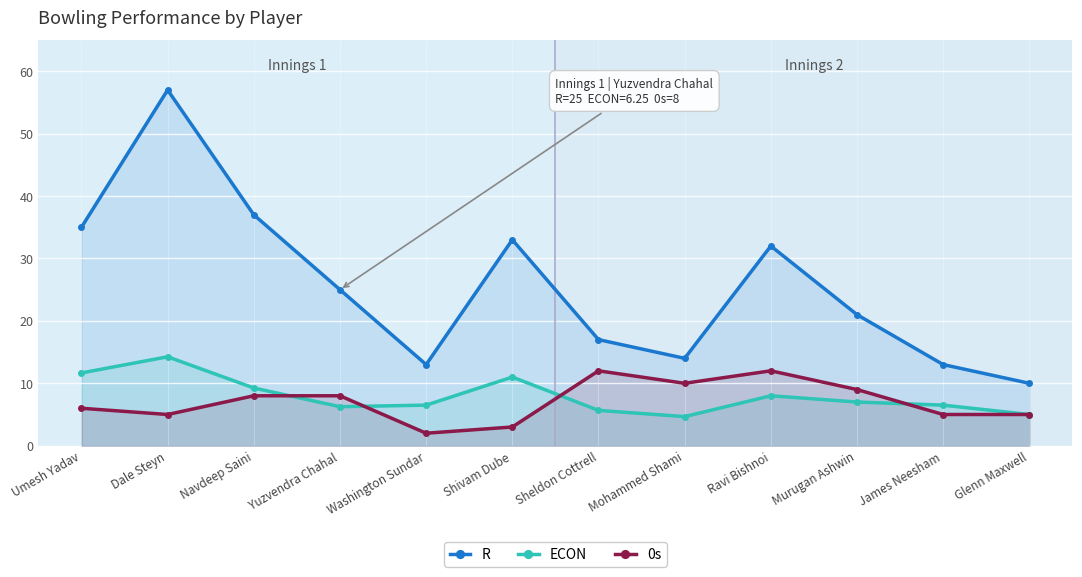

List the labels in order of ECON value, largest first.

Dale Steyn, Umesh Yadav, Shivam Dube, Navdeep Saini, Ravi Bishnoi, Murugan Ashwin, Washington Sundar, James Neesham, Yuzvendra Chahal, Sheldon Cottrell, Glenn Maxwell, Mohammed Shami